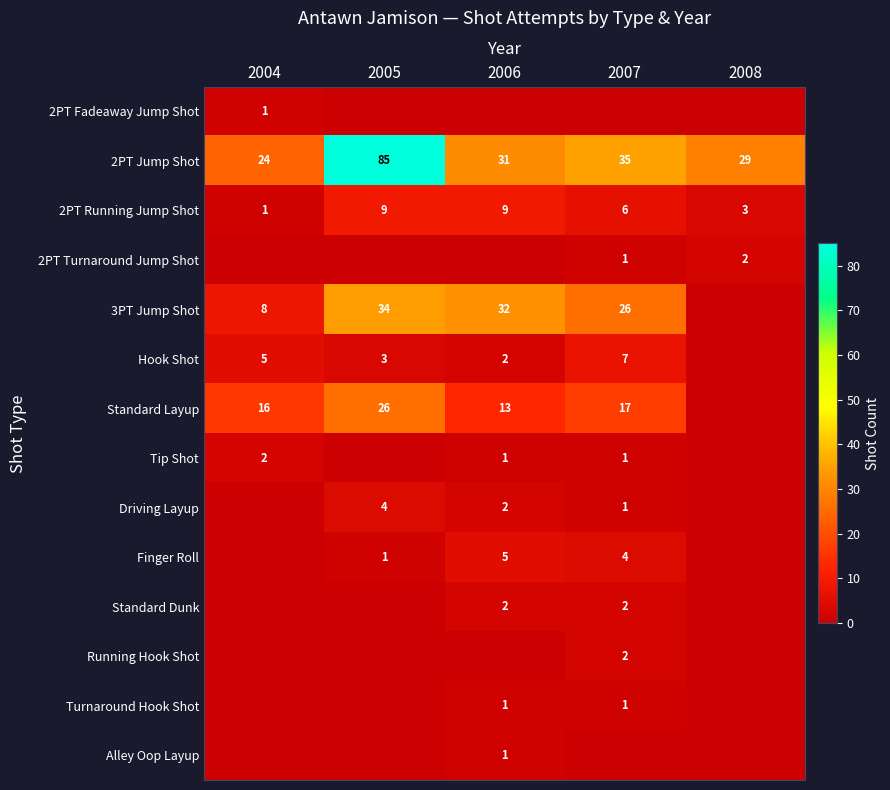

What is the average value of the 2PT Running Jump Shot series?

6